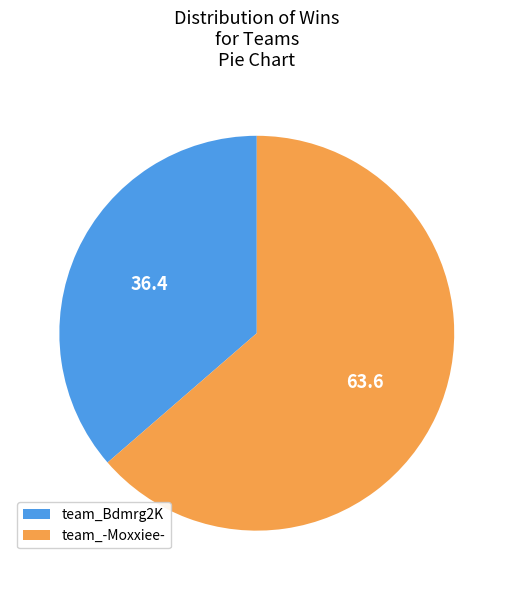

Rank the categories by value from highest to lowest.

team_-Moxxiee-, team_Bdmrg2K